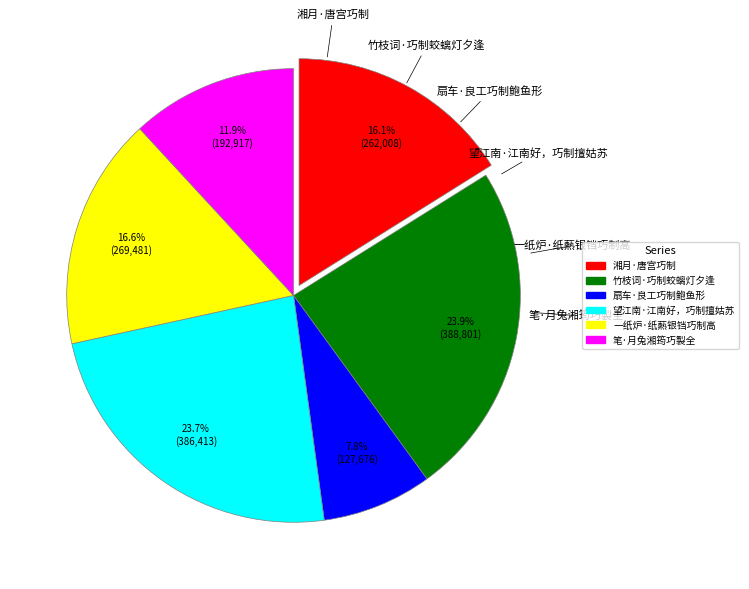

The 扇车·良工巧制鲍鱼形 slice represents 21% of the pie. True or false?

False